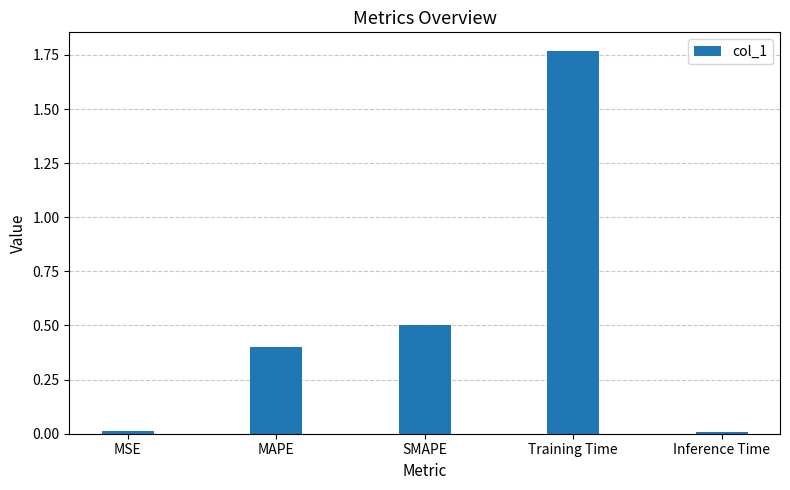

Read the value at MAPE.

0.4